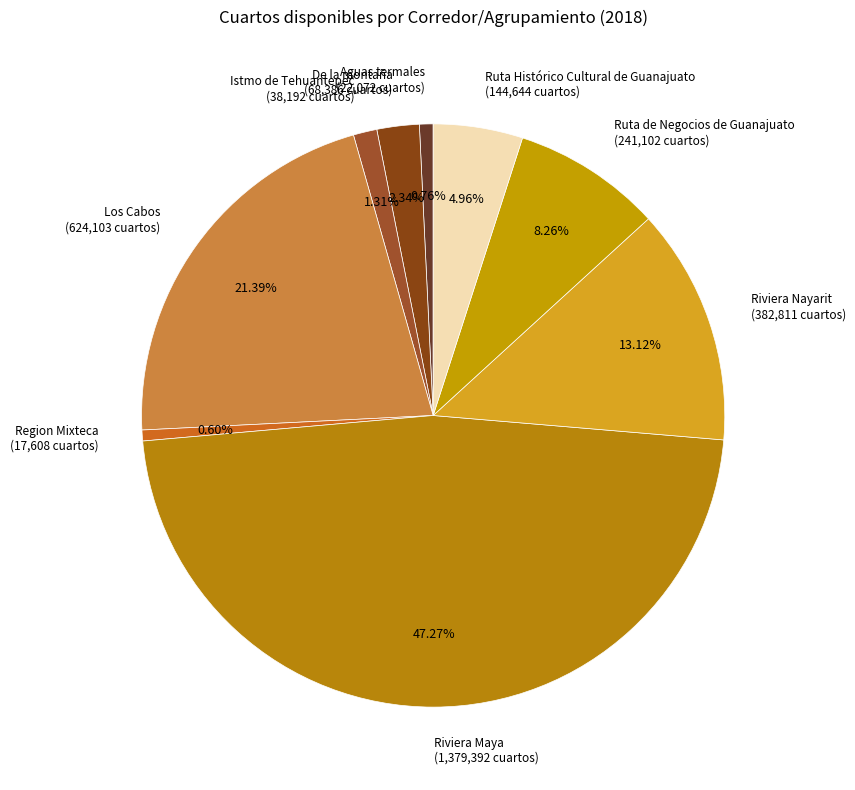

Is Los Cabos the majority of the pie?

No